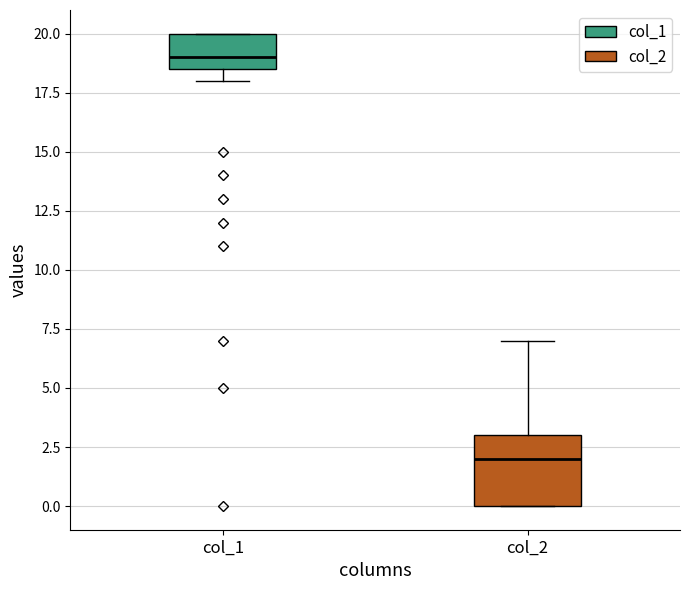

Reading left to right, transcribe this box plot: for each box, give where its median line is, the range the box spans, and where its two whiskers end, as read against the y-axis. The values are not printed on the chart, so give them approximately, as read against the axis.

col_1: median 19.0, box 18.5 to 20.0, whiskers 18.0 to 20.0
col_2: median 2.0, box 0.0 to 3.0, whiskers 0.0 to 7.0